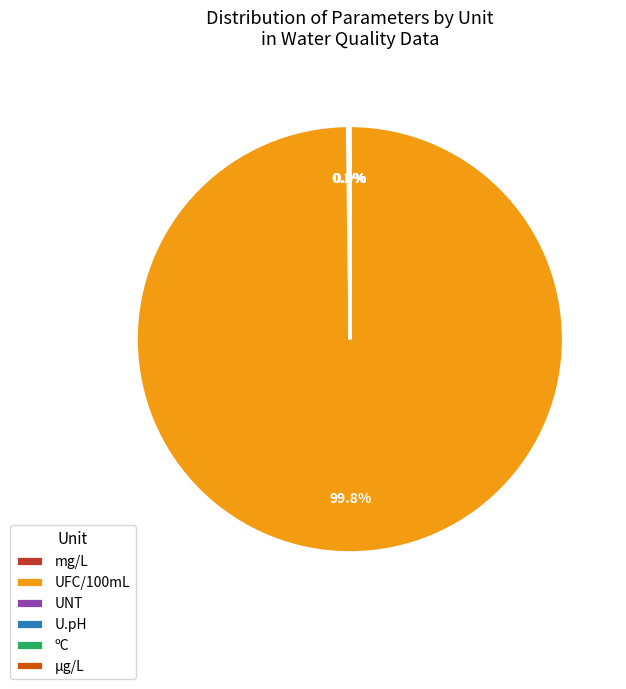

To the nearest percent, what is the difference between the largest and smallest slice percentages?

100%